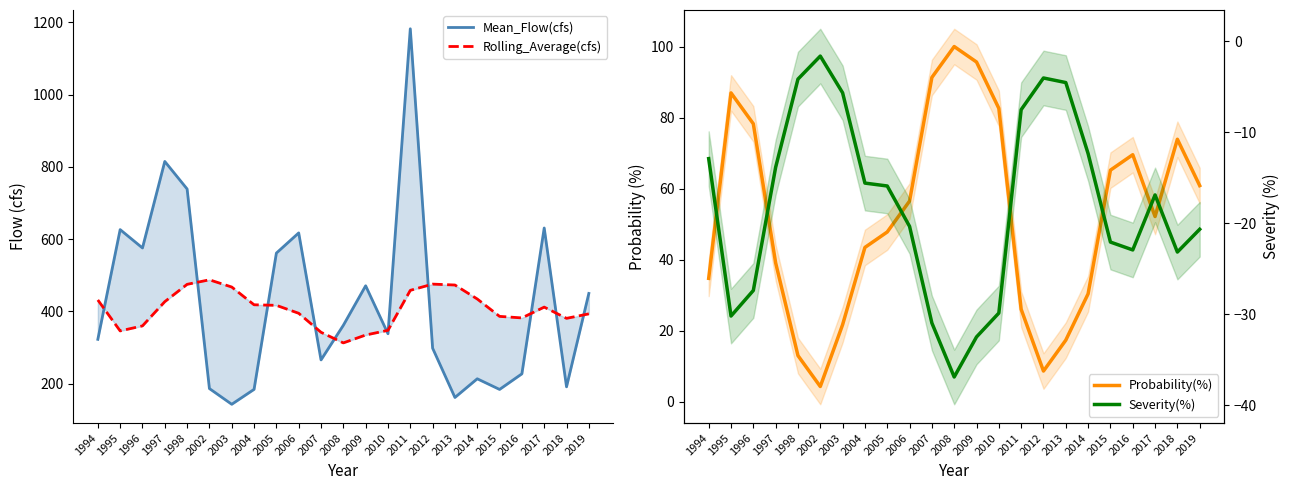

At which label is Mean_Flow(cfs) closest to 662?

2017